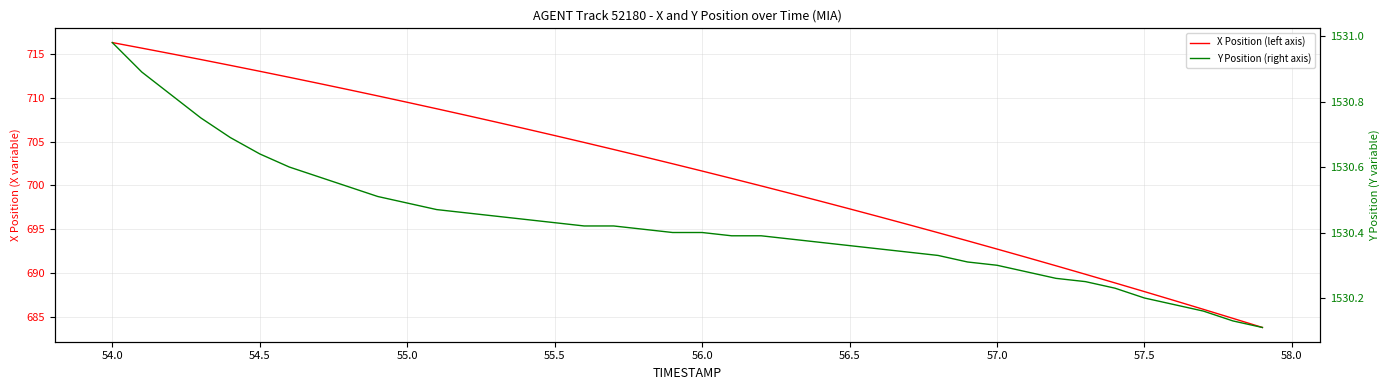

Reading left to right, extract all data points from this chart.

X Position (left axis): 716.3	715.7	715.0	714.4	713.7	713.0	712.3	711.6	710.9	710.2	709.5	708.7	708.0	707.2	706.5	705.7	704.9	704.1	703.3	702.5	701.6	700.8	700.0	699.1	698.2	697.3	696.4	695.5	694.6	693.7	692.8	691.8	690.8	689.9	688.9	687.9	686.9	685.9	684.8	683.8
Y Position (right axis): 1531.0	1530.9	1530.8	1530.8	1530.7	1530.6	1530.6	1530.6	1530.5	1530.5	1530.5	1530.5	1530.5	1530.5	1530.4	1530.4	1530.4	1530.4	1530.4	1530.4	1530.4	1530.4	1530.4	1530.4	1530.4	1530.4	1530.3	1530.3	1530.3	1530.3	1530.3	1530.3	1530.3	1530.2	1530.2	1530.2	1530.2	1530.2	1530.1	1530.1